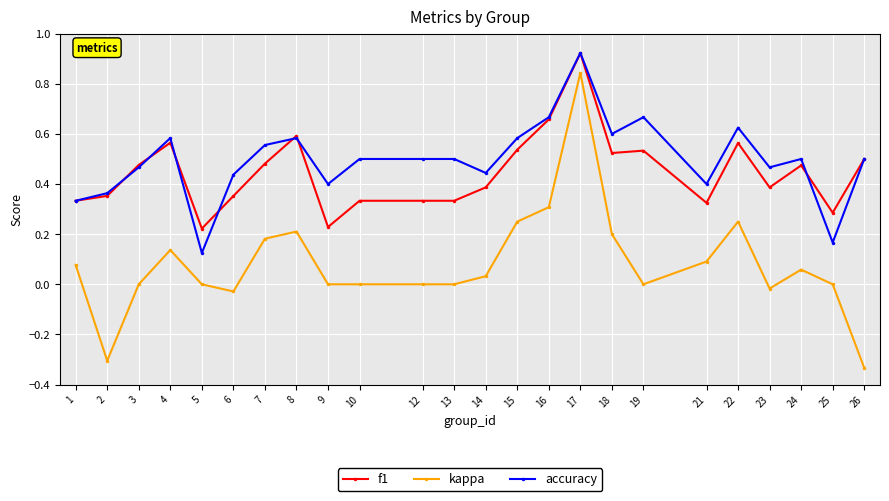

True or false: accuracy and kappa cross at least once.

False